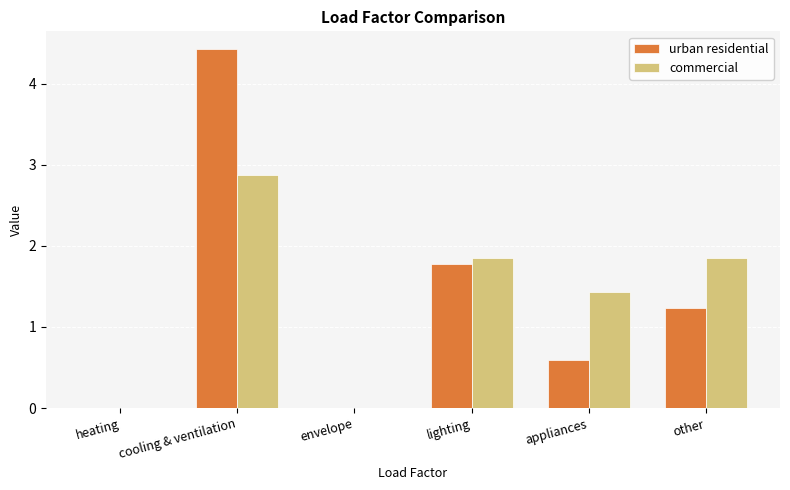

What is the difference between the commercial values at cooling & ventilation and heating?

2.9